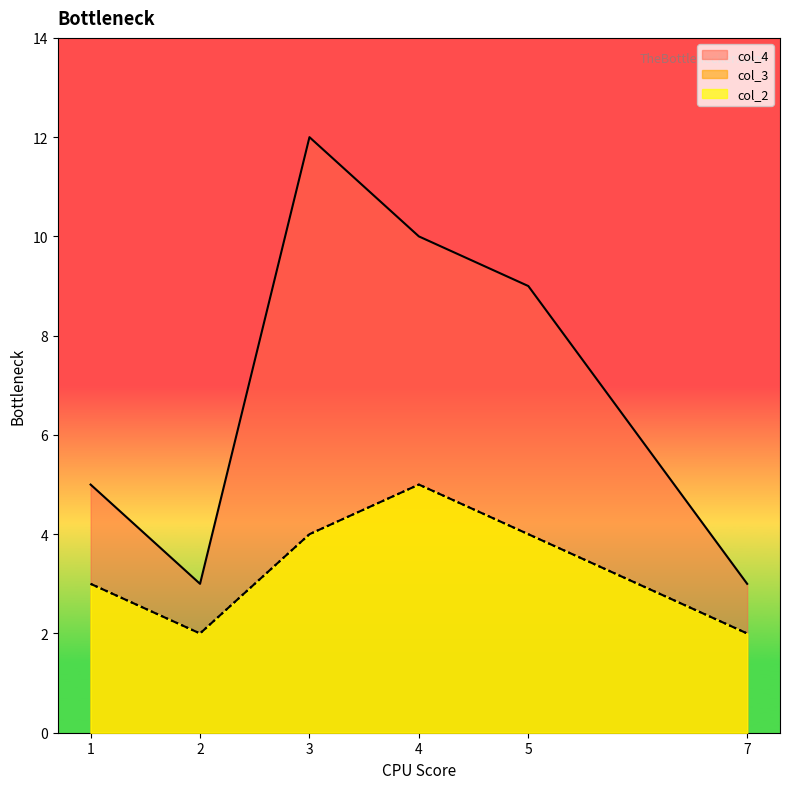

How many interior local valleys does the col_2 series have?

1